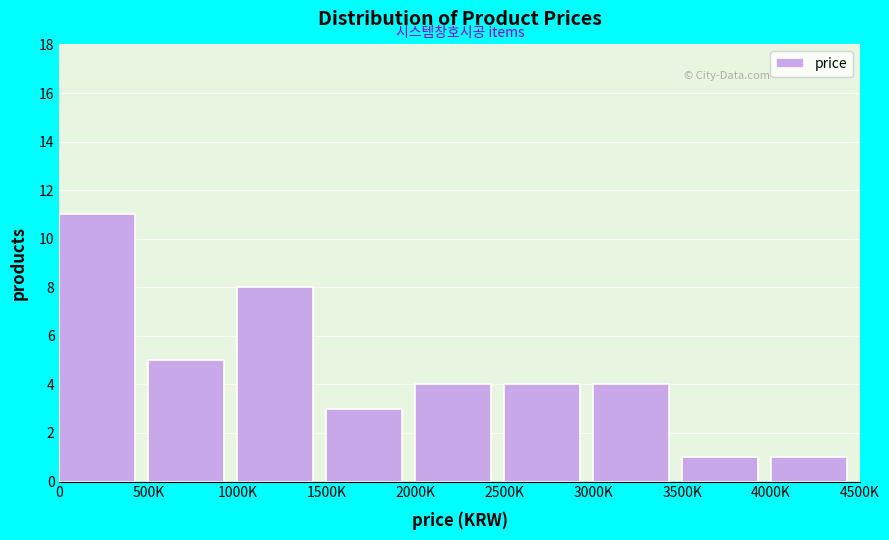

Reading right to left, list all the values displayed in this chart.

4000K=1	3500K=1	3000K=4	2500K=4	2000K=4	1500K=3	1000K=8	500K=5	0=11